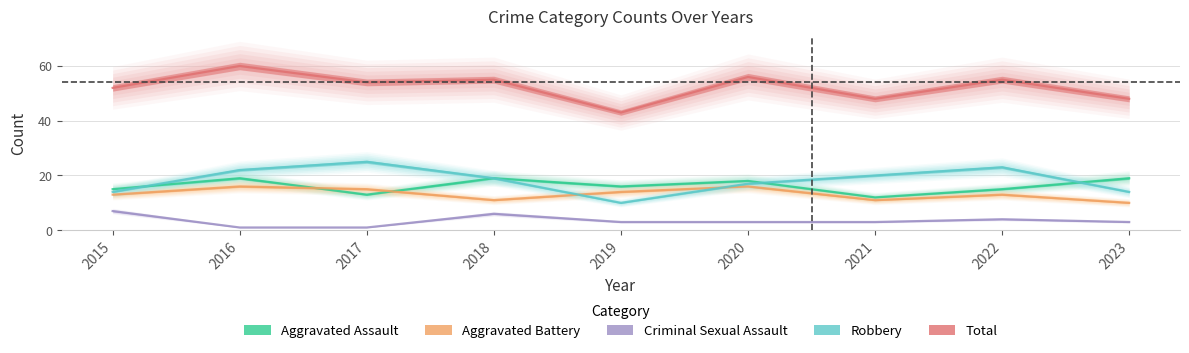

Reading left to right, list all the values displayed in this chart.

Aggravated Assault: 2015=15	2016=19	2017=13	2018=19	2019=16	2020=18	2021=12	2022=15	2023=19
Aggravated Battery: 2015=13	2016=16	2017=15	2018=11	2019=14	2020=16	2021=11	2022=13	2023=10
Criminal Sexual Assault: 2015=7	2016=1	2017=1	2018=6	2019=3	2020=3	2021=3	2022=4	2023=3
Robbery: 2015=14	2016=22	2017=25	2018=19	2019=10	2020=17	2021=20	2022=23	2023=14
Total: 2015=52	2016=60	2017=54	2018=55	2019=43	2020=56	2021=48	2022=55	2023=48